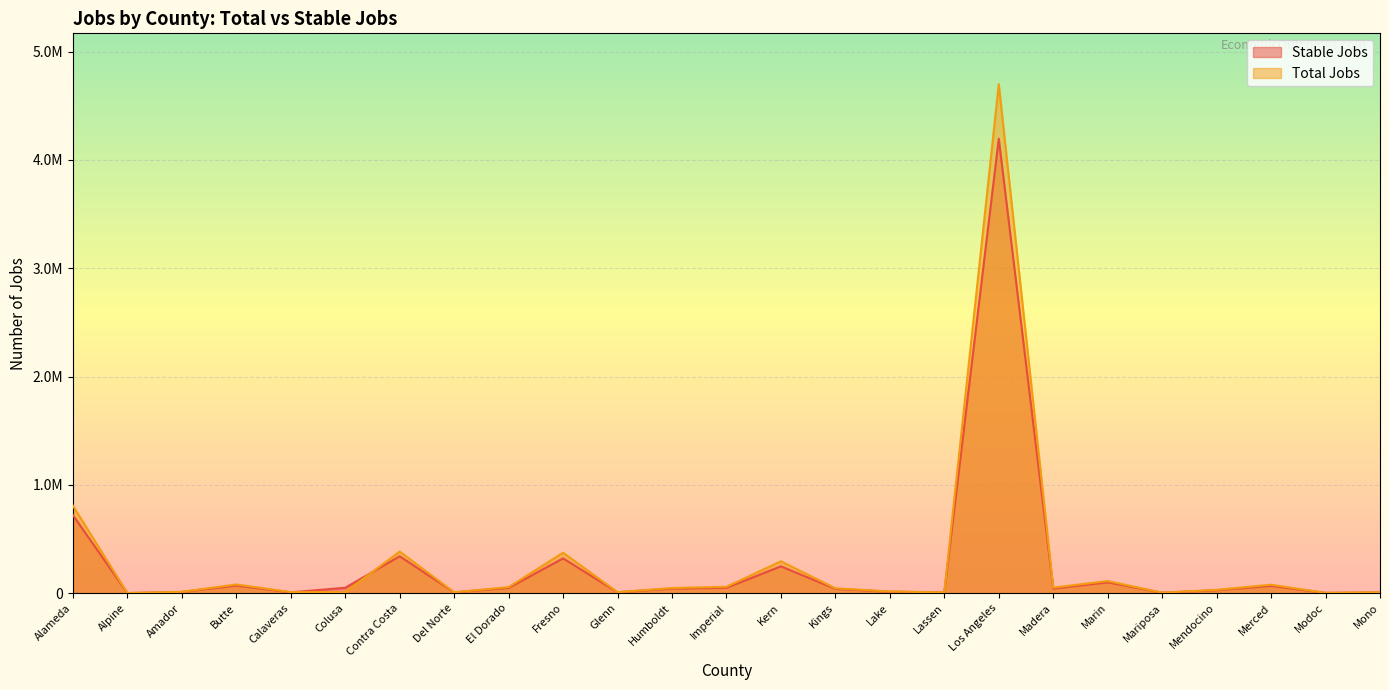

What is the difference between the maximum and minimum values in the Stable Jobs series?

4195395.8